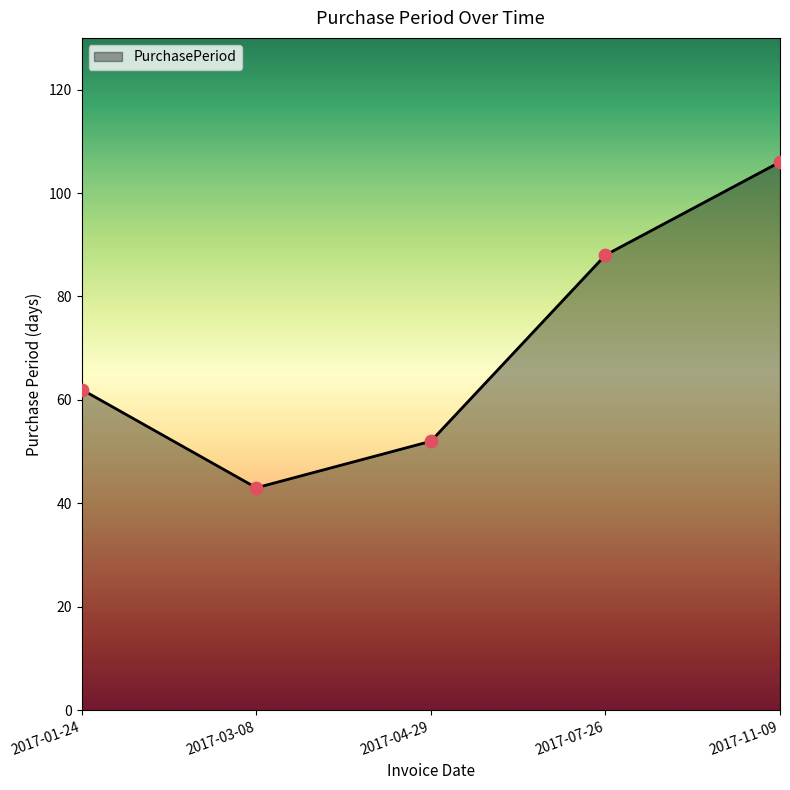

What is the change in value from 2017-01-24 to 2017-03-08?

-19